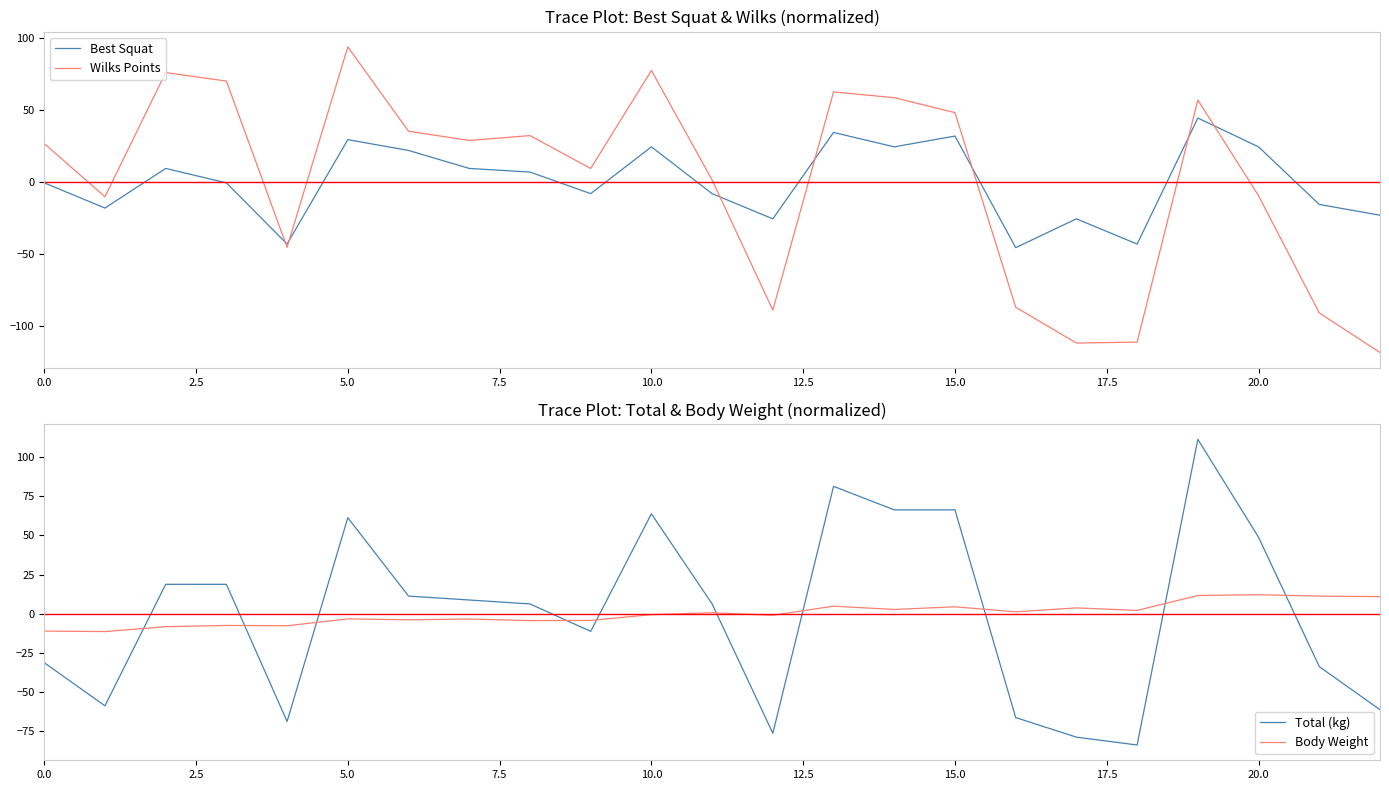

Reading right to left, transcribe all the data shown in this chart.

Best Squat: -23.3	-15.8	24.2	44.2	-43.3	-25.8	-45.8	31.7	24.2	34.2	-25.8	-8.3	24.2	-8.3	6.7	9.2	21.7	29.2	-43.3	-0.8	9.2	-18.3	-0.8
Wilks Points: -118.6	-91.1	-9.7	56.8	-111.4	-112.0	-87.2	48.0	58.4	62.4	-89.1	1.2	77.3	9.2	32.1	28.7	35.1	93.7	-45.6	69.9	75.8	-10.4	26.5
Total (kg): -61.2	-33.7	48.8	111.3	-83.7	-78.7	-66.2	66.3	66.3	81.3	-76.2	6.3	63.8	-11.2	6.3	8.8	11.3	61.3	-68.7	18.8	18.8	-58.7	-31.2
Body Weight: 11.0	11.3	12.2	11.7	2.2	3.8	1.3	4.5	2.8	4.9	-0.9	0.7	-0.5	-4.2	-4.3	-3.3	-3.8	-3.2	-7.6	-7.4	-8.2	-11.3	-11.0